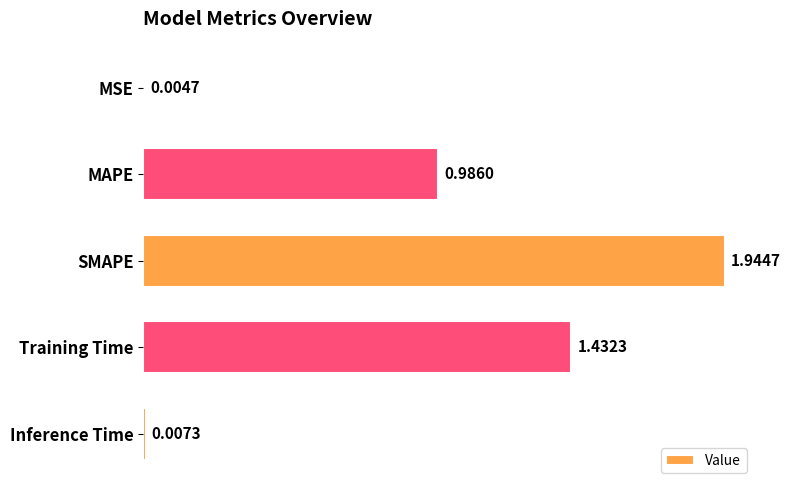

What is the sum of all values?

4.4